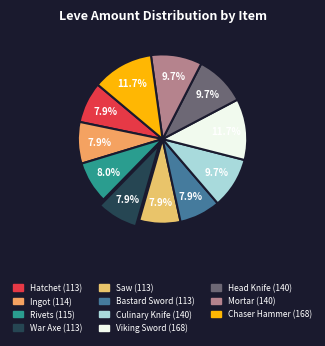

Count the number of slices in the pie.

11